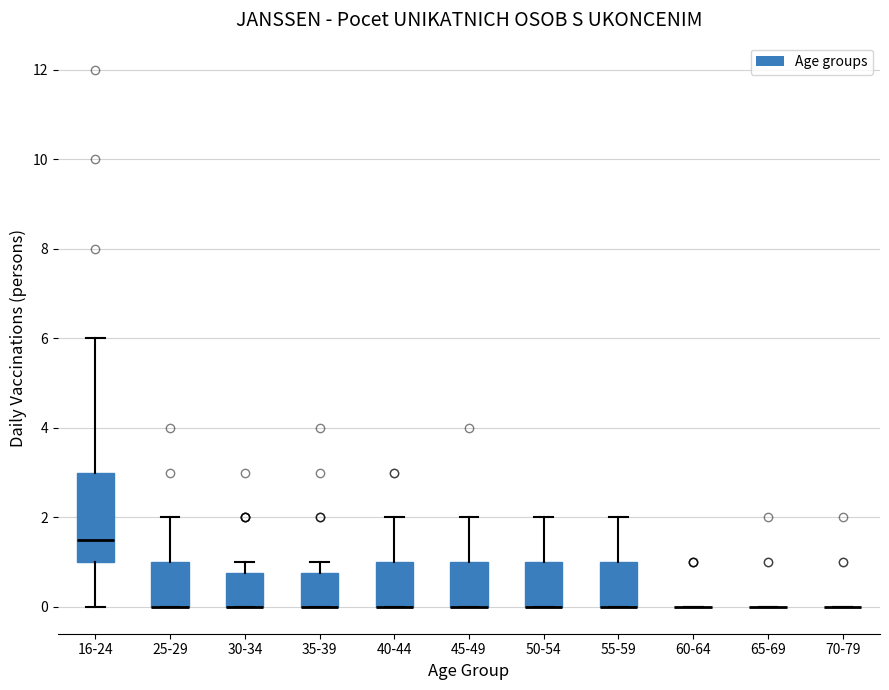

Reading left to right, transcribe this box plot: for each box, give where its median line is, the range the box spans, and where its two whiskers end, as read against the y-axis. The values are not printed on the chart, so give them approximately, as read against the axis.

16-24: median 1.6, box 1.0 to 3.0, whiskers 0.0 to 6.0
25-29: median 0.0 (drawn on the box's lower edge), box 0.0 to 1.0, whiskers 0.0 to 2.0
30-34: median 0.0 (drawn on the box's lower edge), box 0.0 to 0.8, whiskers 0.0 to 1.0
35-39: median 0.0 (drawn on the box's lower edge), box 0.0 to 0.8, whiskers 0.0 to 1.0
40-44: median 0.0 (drawn on the box's lower edge), box 0.0 to 1.0, whiskers 0.0 to 2.0
45-49: median 0.0 (drawn on the box's lower edge), box 0.0 to 1.0, whiskers 0.0 to 2.0
50-54: median 0.0 (drawn on the box's lower edge), box 0.0 to 1.0, whiskers 0.0 to 2.0
55-59: median 0.0 (drawn on the box's lower edge), box 0.0 to 1.0, whiskers 0.0 to 2.0
60-64: box collapsed to a line at 0.0, whiskers 0.0 to 0.0
65-69: box collapsed to a line at 0.0, whiskers 0.0 to 0.0
70-79: box collapsed to a line at 0.0, whiskers 0.0 to 0.0